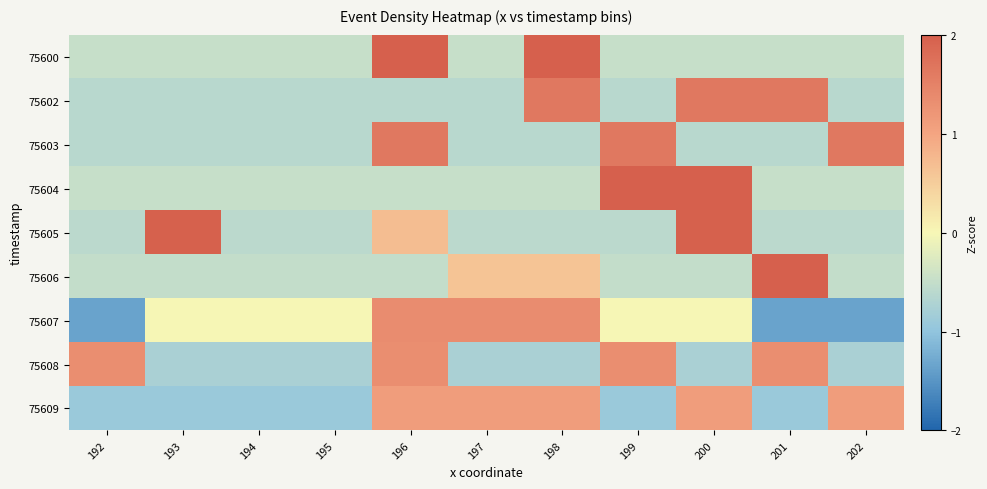

At which category is the sum across all series the highest?

196